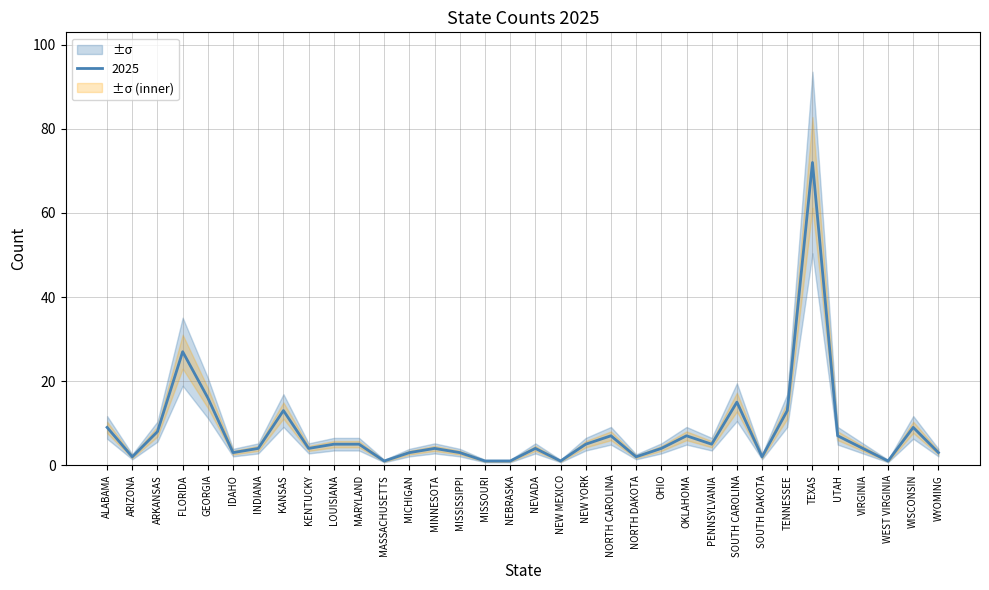

The value at OKLAHOMA is 7. True or false?

True